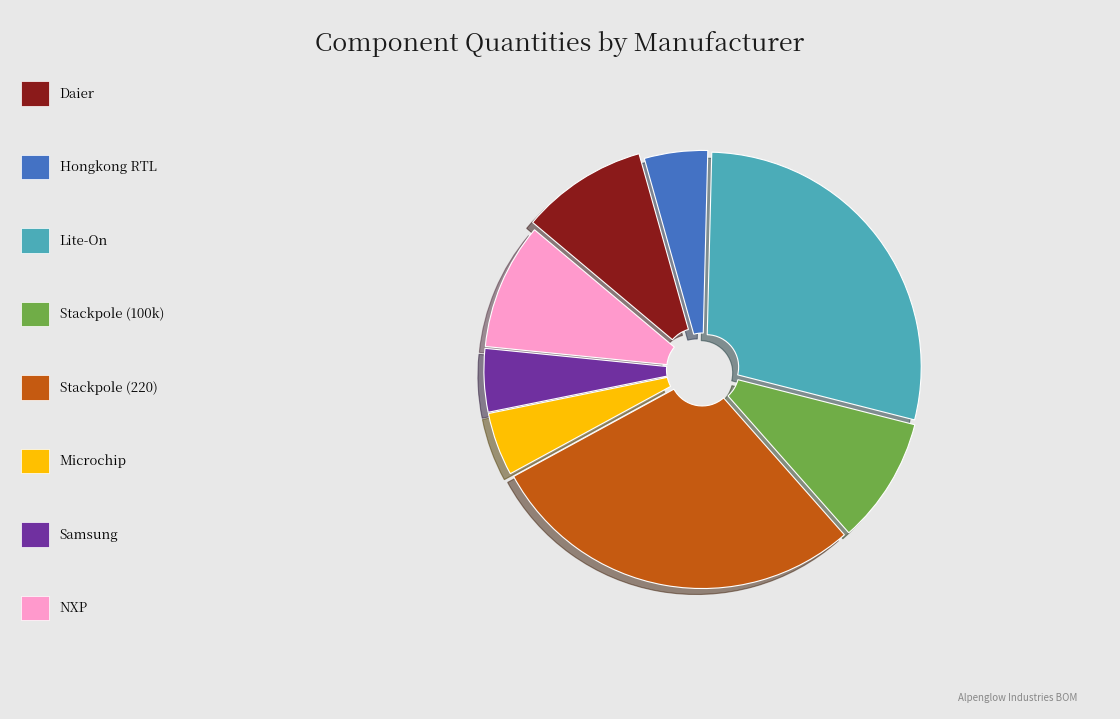

Does any single category account for the majority?

No